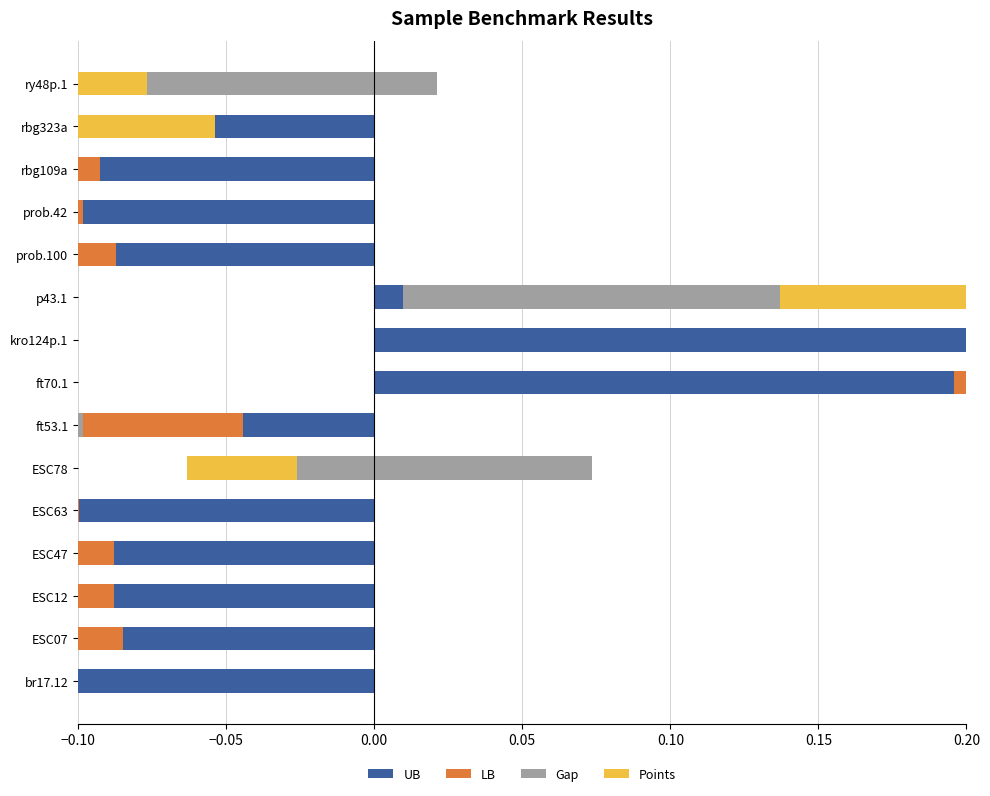

What is the greatest value displayed?

0.2